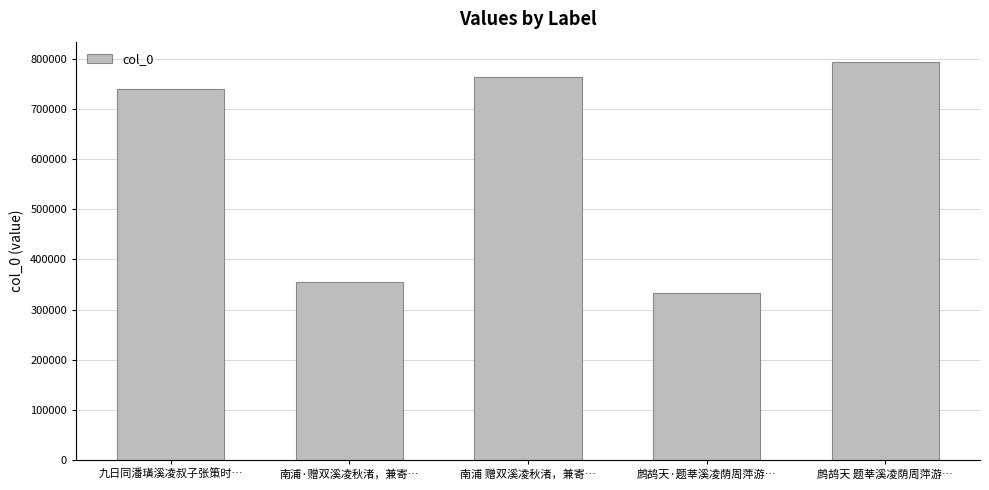

Reading right to left, list all the values displayed in this chart.

794884	332316	763831	355321	740696